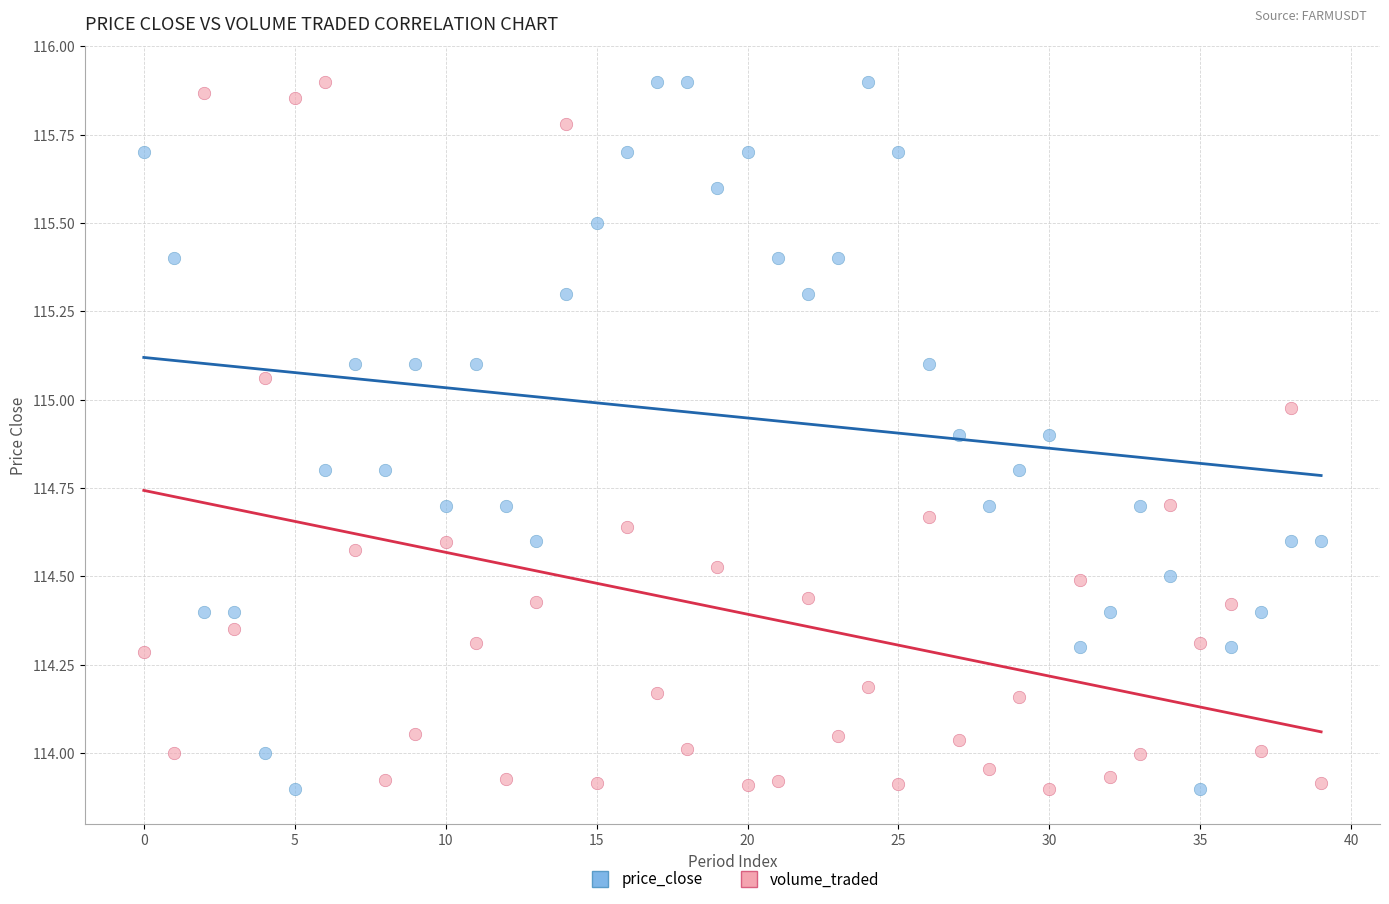

Across all data points, what is the range of Y values (max minus min)?

2.0